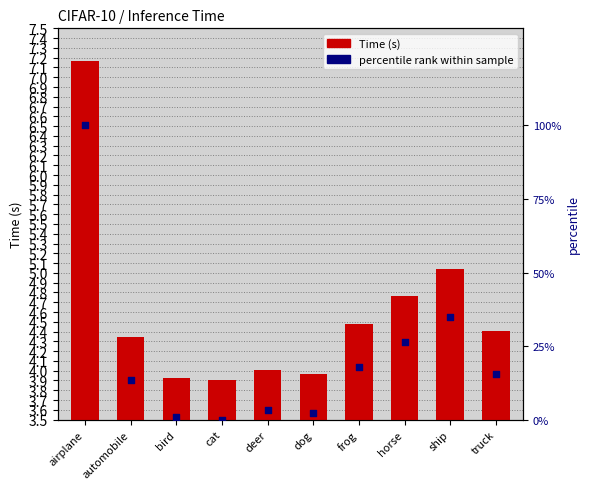

Which series has the largest total across all categories?

percentile rank